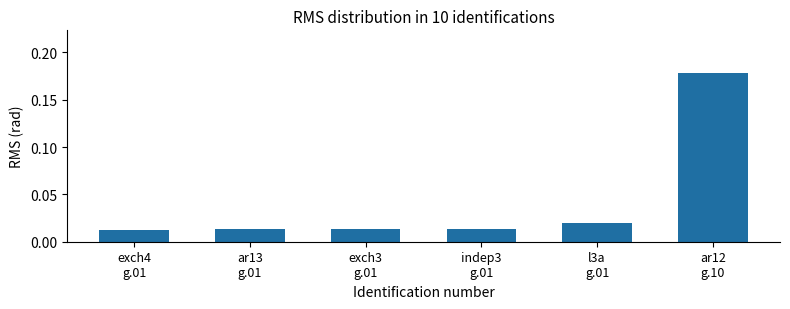

What is the sum of all values?

0.3